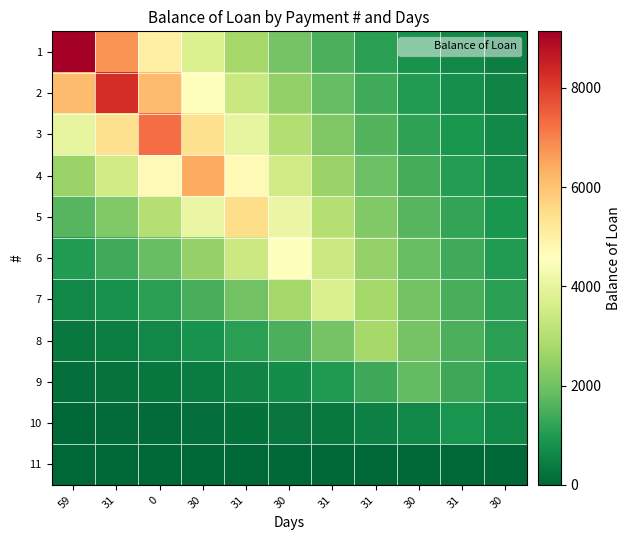

Between 30 and 59, which is larger?

59